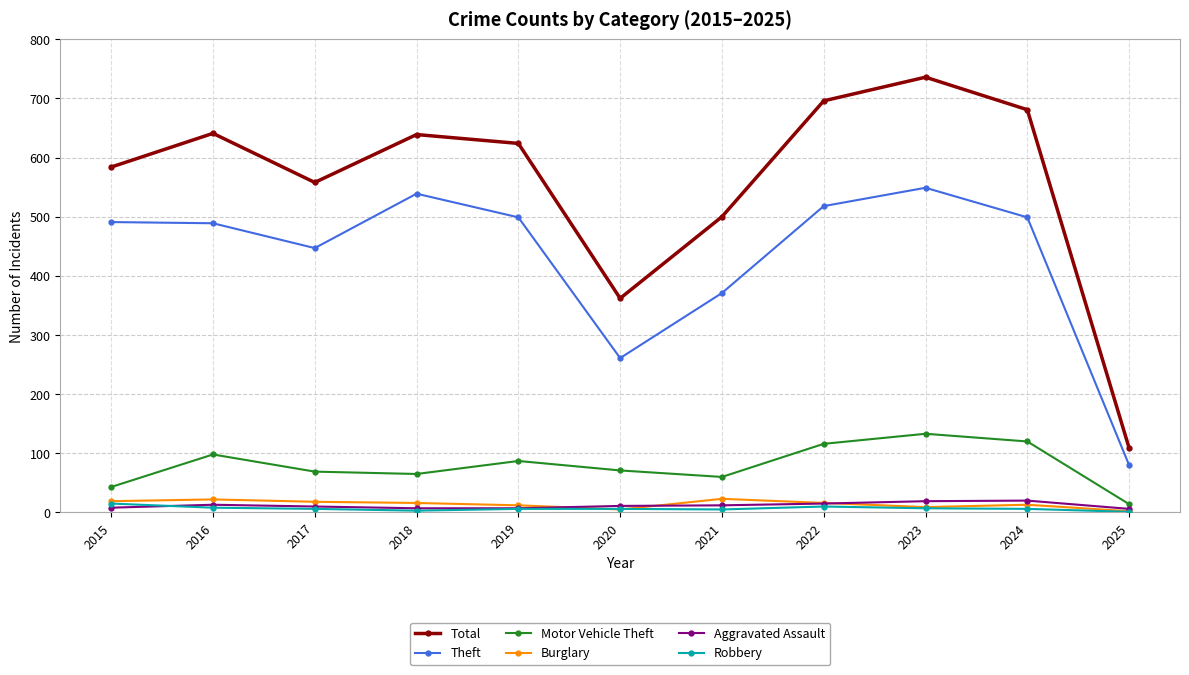

True or false: Total and Aggravated Assault cross at least once.

False